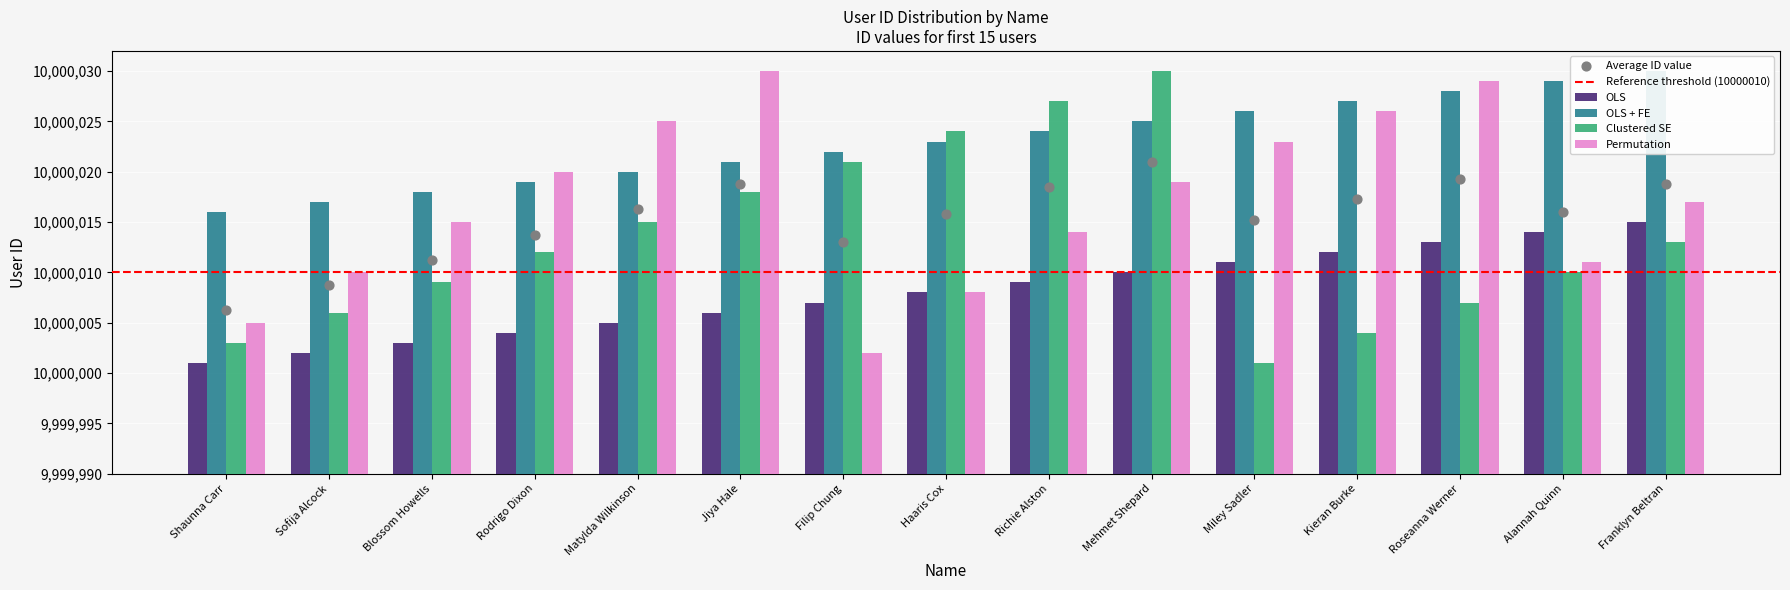

Which series has the widest spread of Y values?

Clustered SE